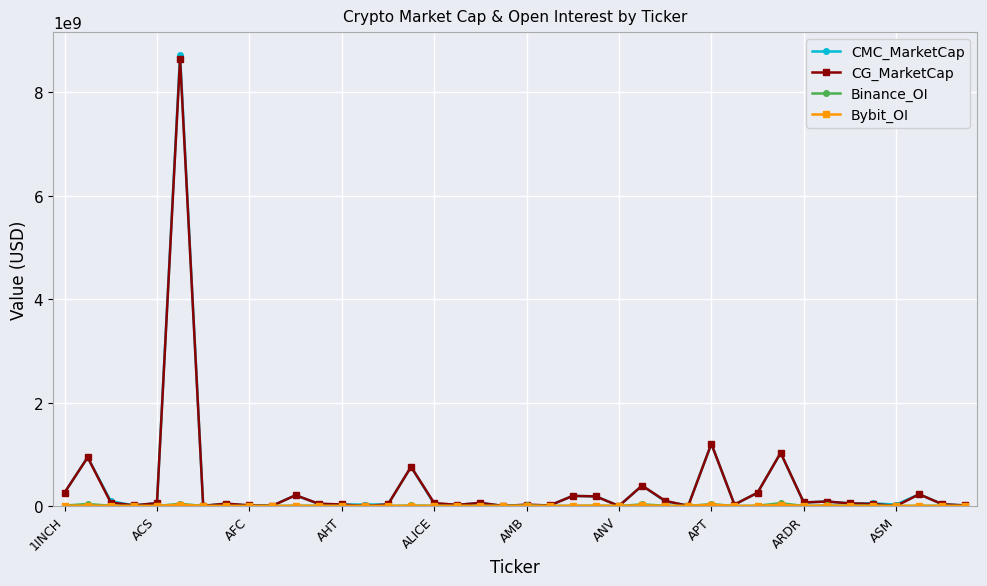

Which series has the largest range (max minus min)?

CMC_MarketCap